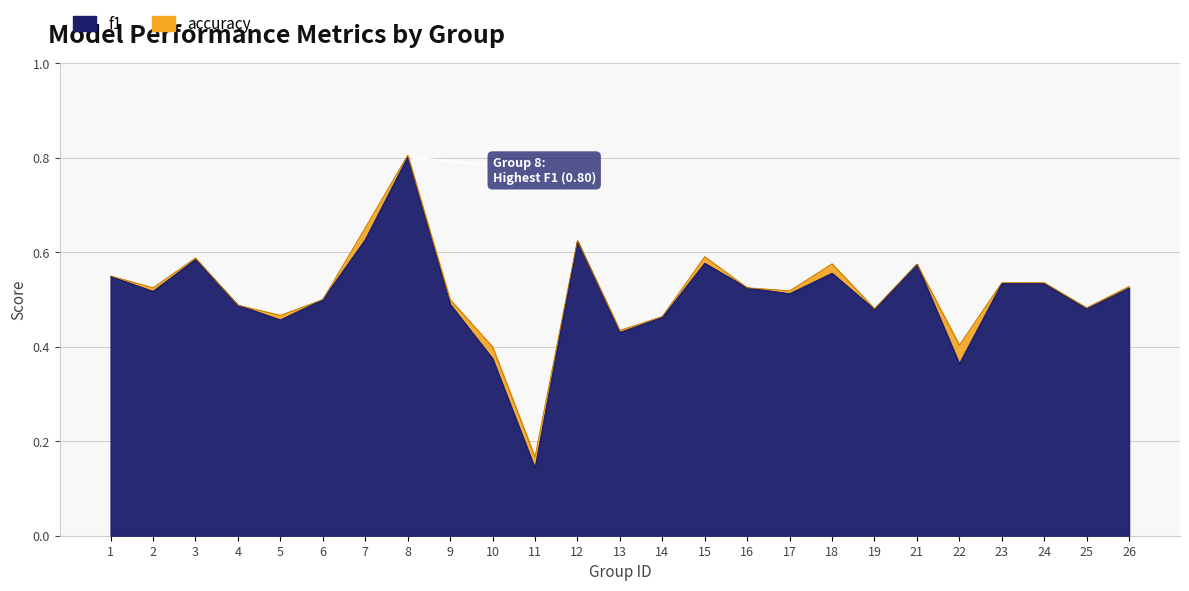

What are all the series names shown in the legend?

f1, accuracy